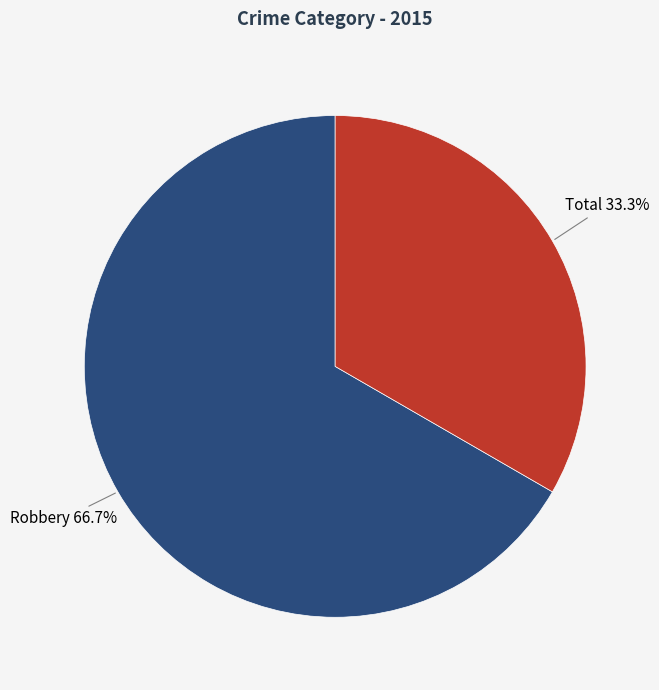

To the nearest percent, what is the difference between the largest and smallest slice percentages?

33%